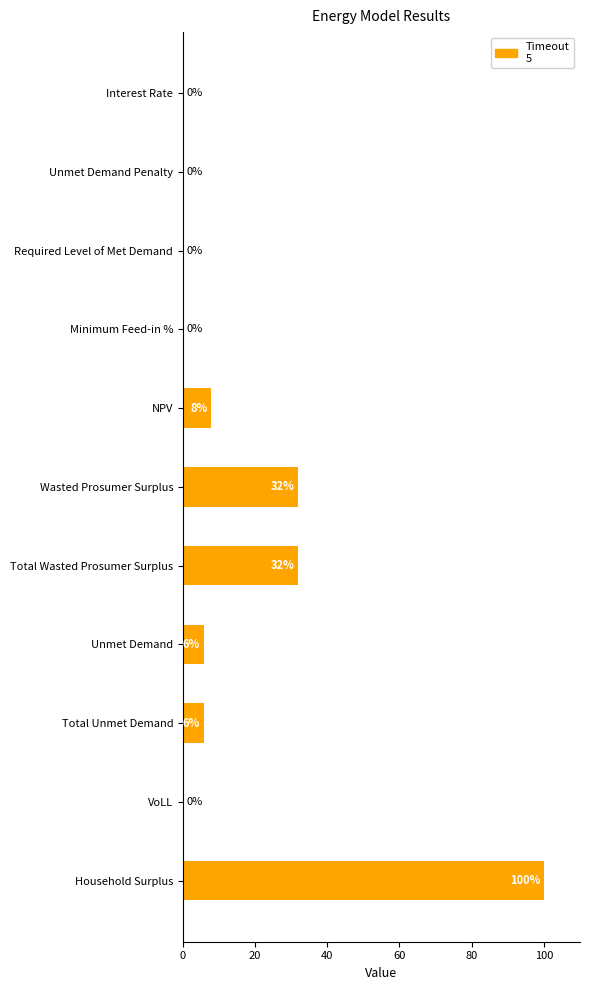

What is the sum of all values?

183.0